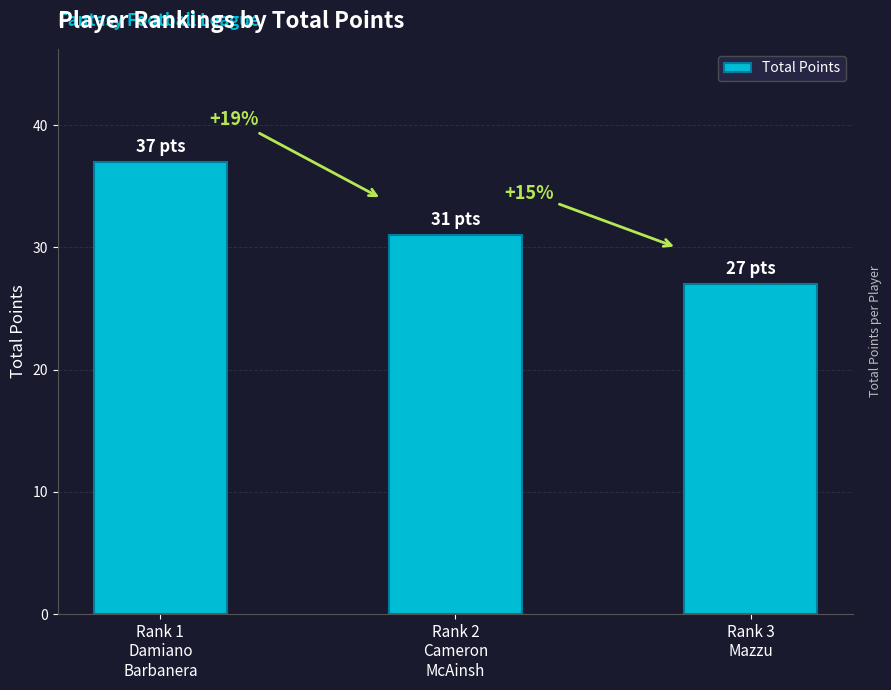

Are the bars grouped side by side (vs. stacked)?

No